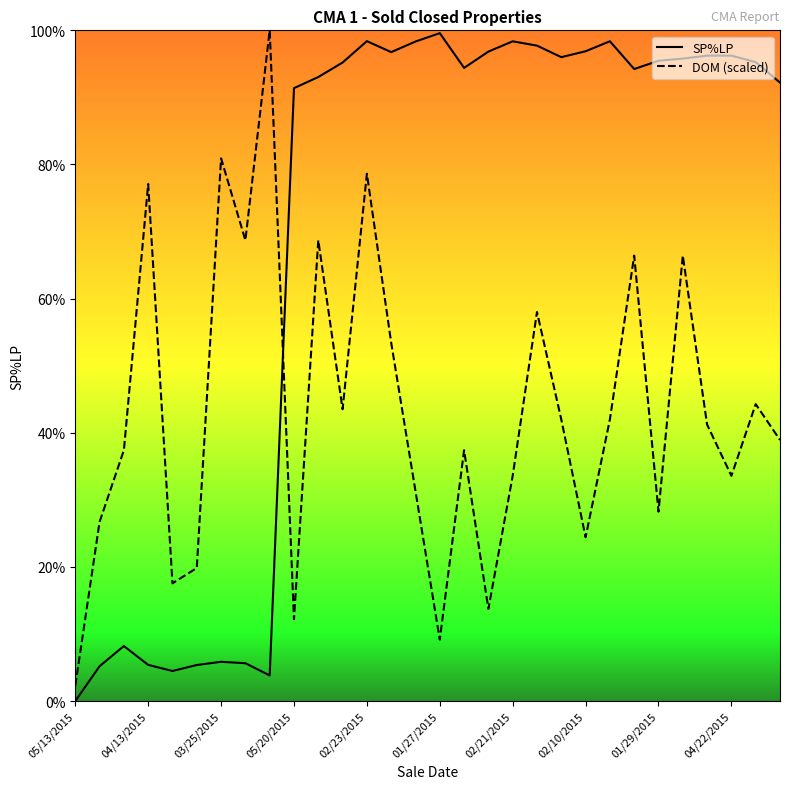

Which series has the largest total across all categories?

SP%LP